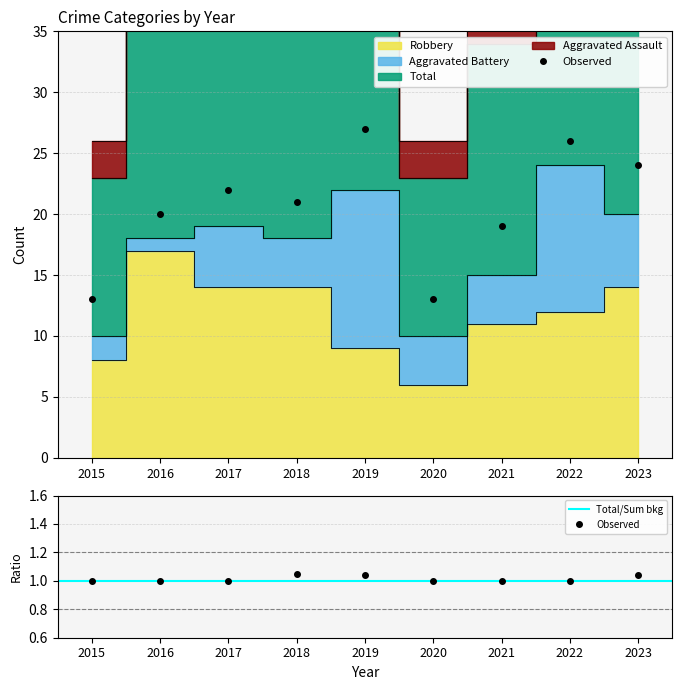

True or false: Total and Robbery intersect in this chart.

False